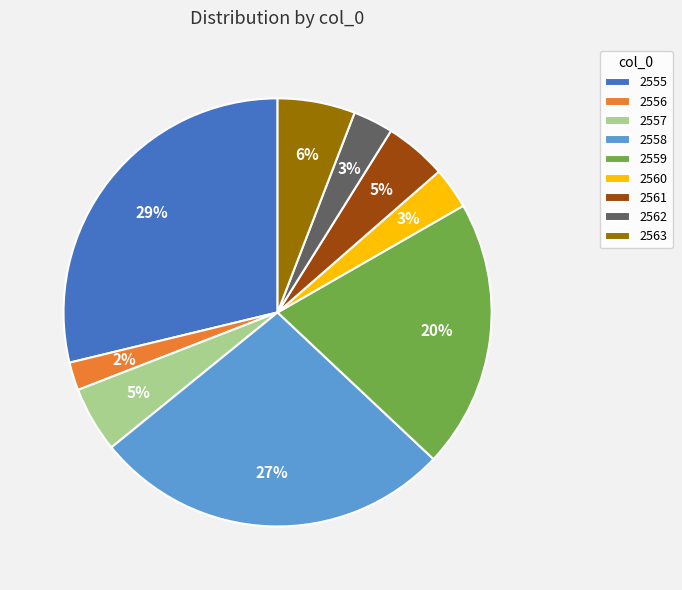

Is there any slice that represents more than half of the pie?

No